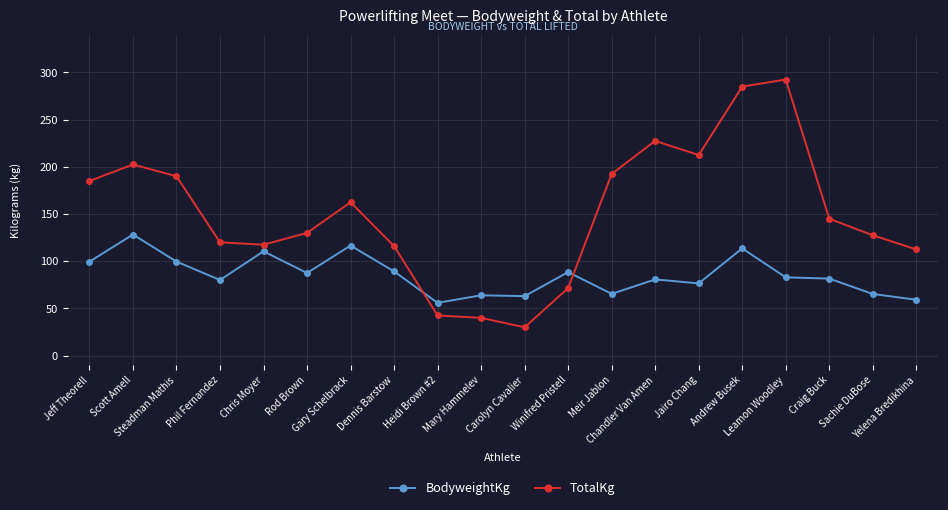

What are all the series names shown in the legend?

BodyweightKg, TotalKg